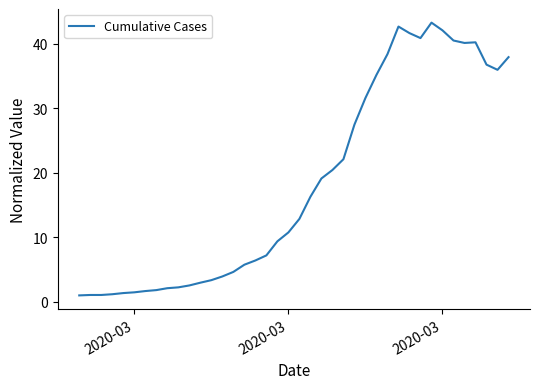

How many series are shown in this chart?

1